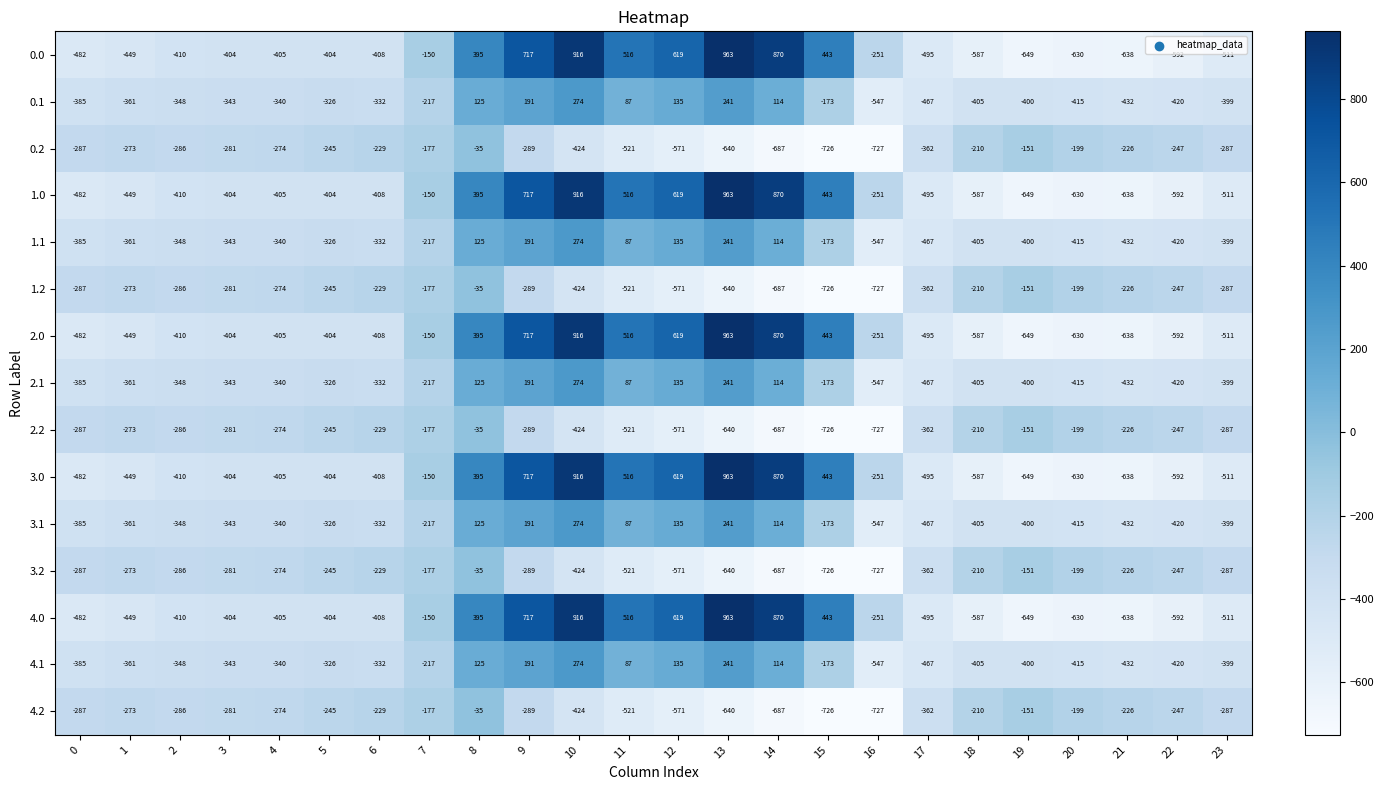

Where does the 3.1 series first go above -340?

5